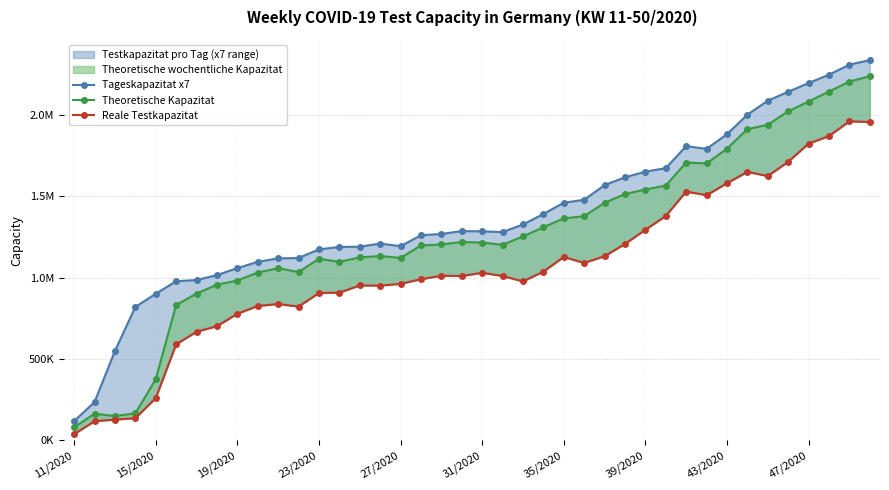

In Reale Testkapazitat, how many points are lower than both neighbors (excluding endpoints)?

7